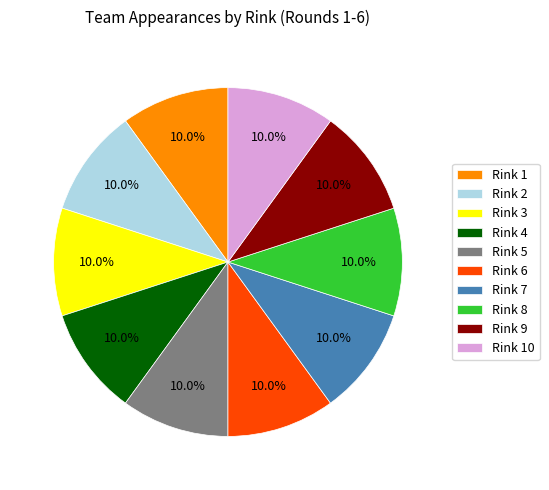

To the nearest percent, what percentage of the pie is Rink 2?

10%